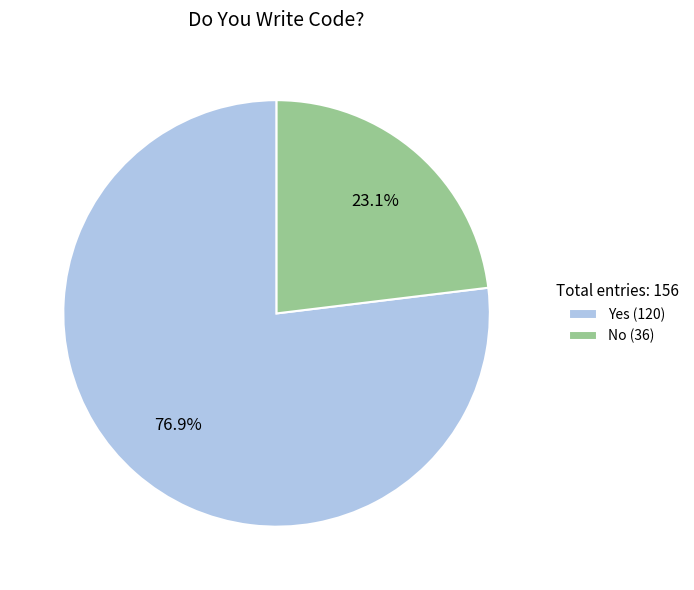

To the nearest percent, what percentage of the pie is No?

23%